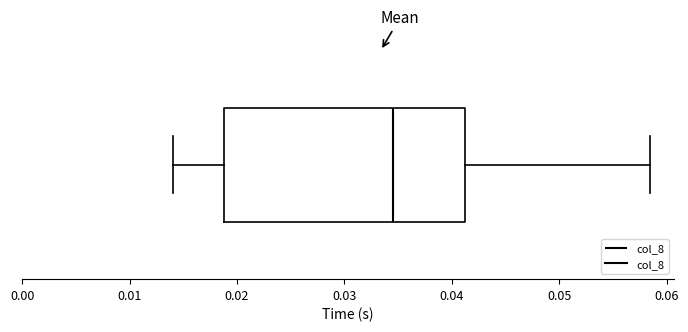

Read this box plot against the x-axis: the position of the median line, the range covered by the box, and the ends of both whiskers. The values are not printed on the chart, so give them approximately, as read against the axis.

median 0.034, box 0.019 to 0.041, whiskers 0.014 to 0.058